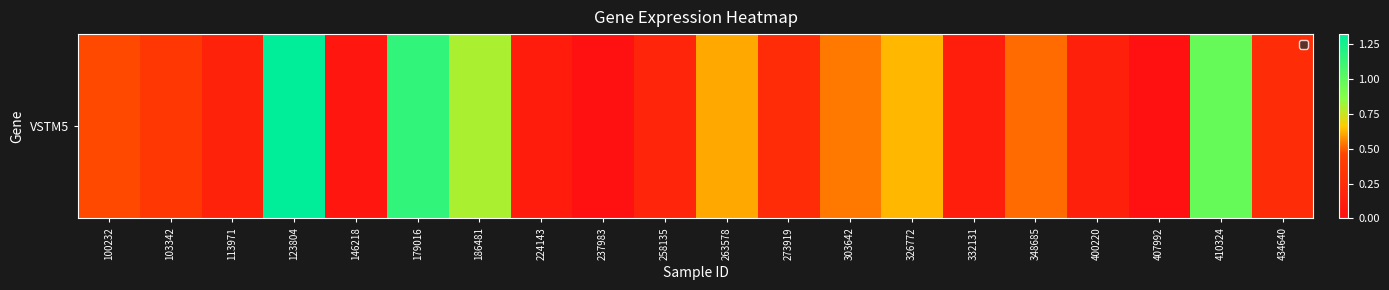

Rank the categories by value from lowest to highest.

237983, 407992, 146218, 224143, 332131, 400220, 113971, 258135, 273919, 434640, 103342, 100232, 348685, 303642, 263578, 326772, 186481, 410324, 179016, 123804